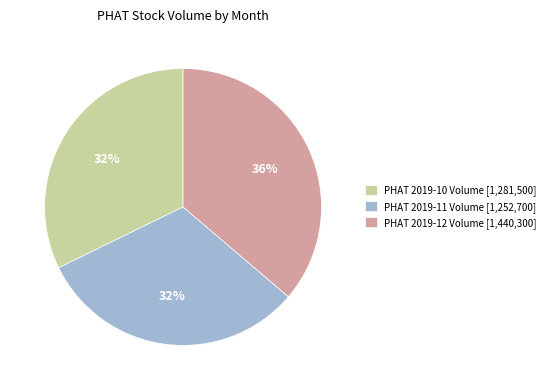

How many slices are in this pie chart?

3